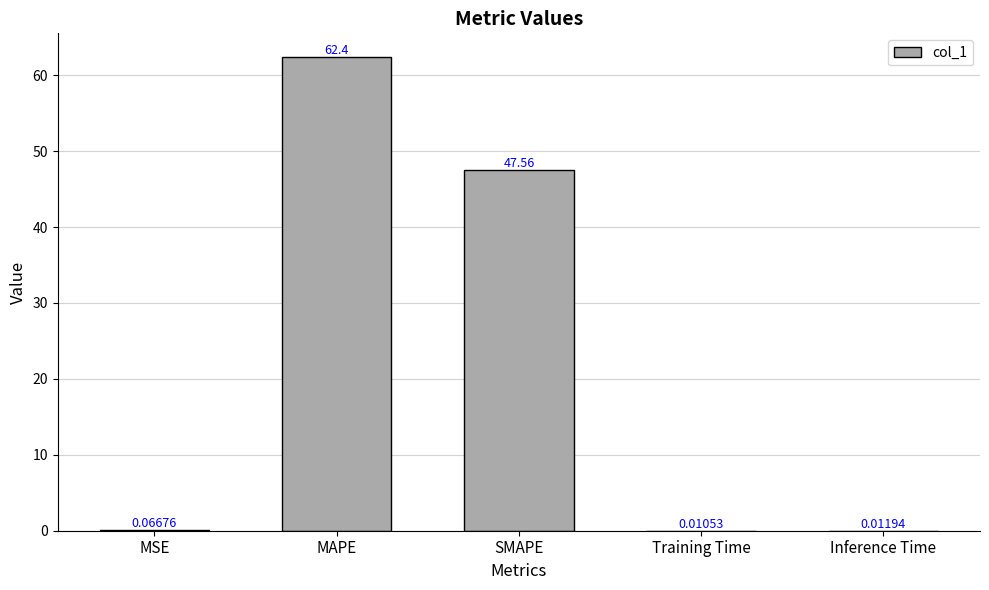

Are the bars grouped side by side (vs. stacked)?

No